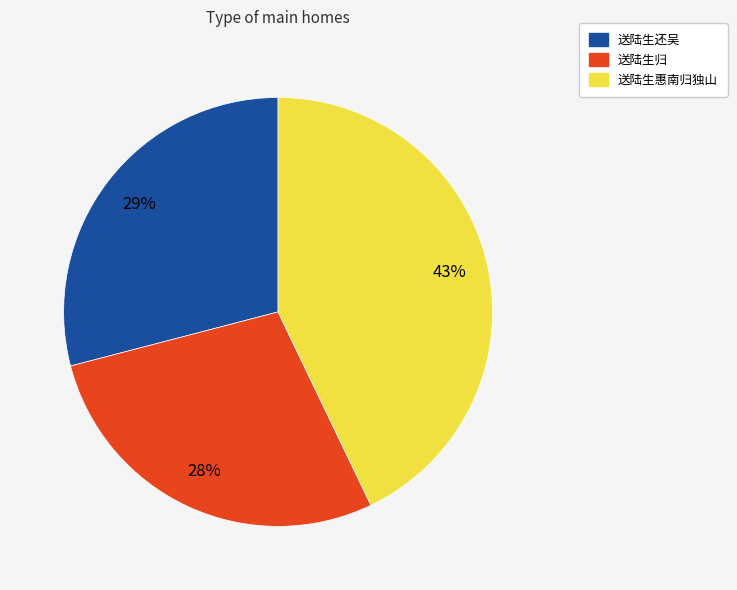

Does any single category account for the majority?

No